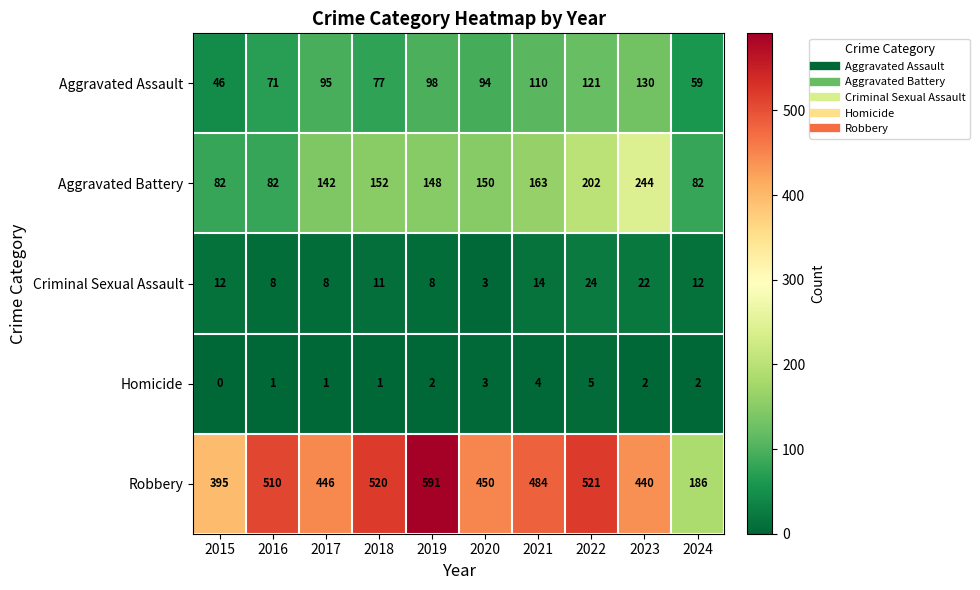

What is the difference between the maximum and second lowest values in the Aggravated Assault series?

71